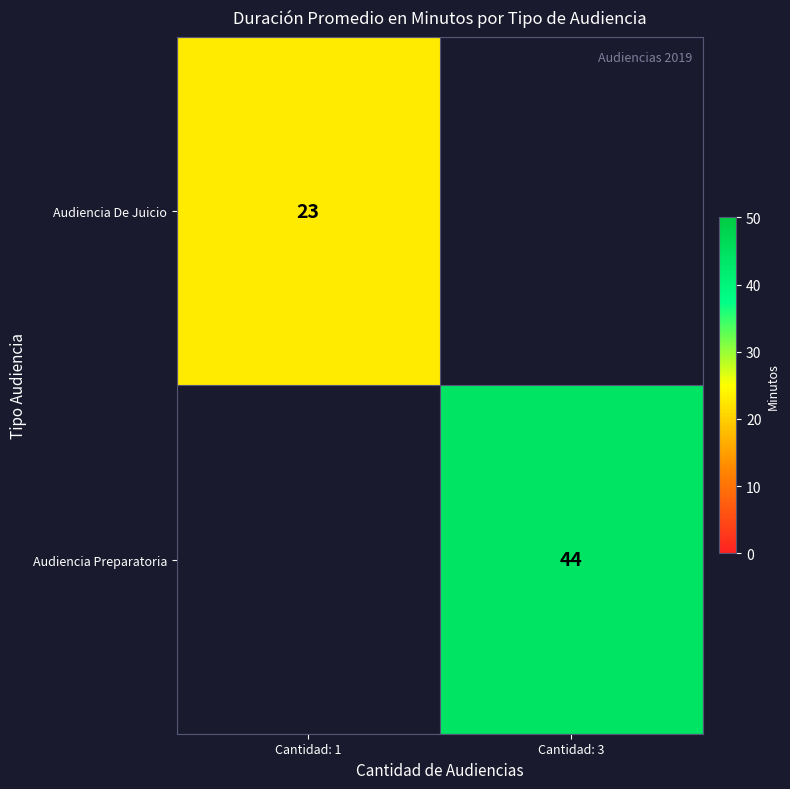

The Audiencia Preparatoria series shows 44 at Cantidad: 3. True or false?

True